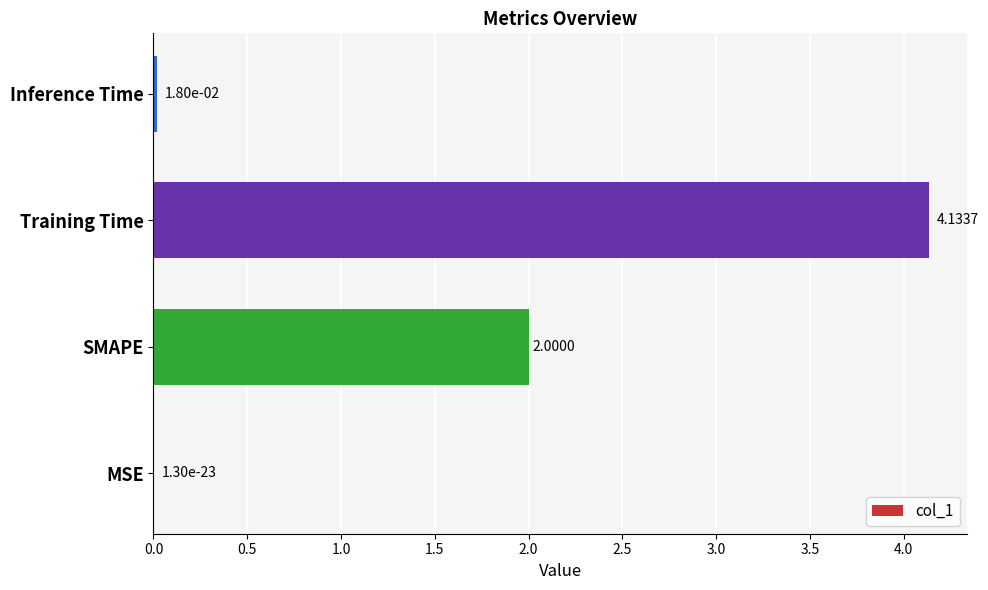

What is the average value?

1.5